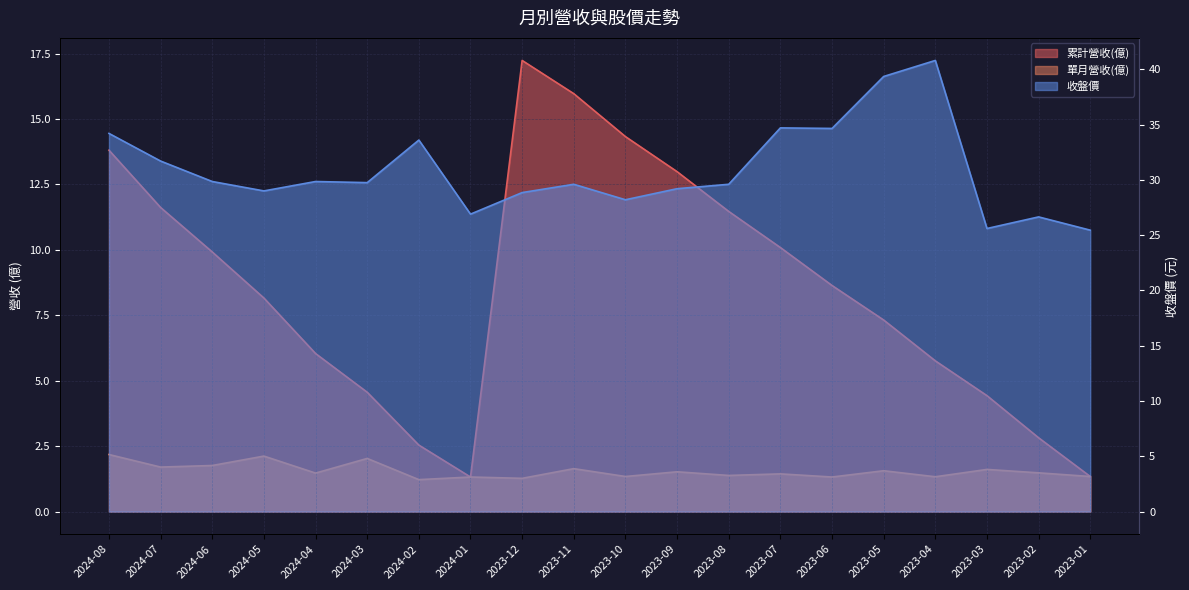

Between 2023-10 and 2023-02, which series saw the biggest shift?

累計營收(億)